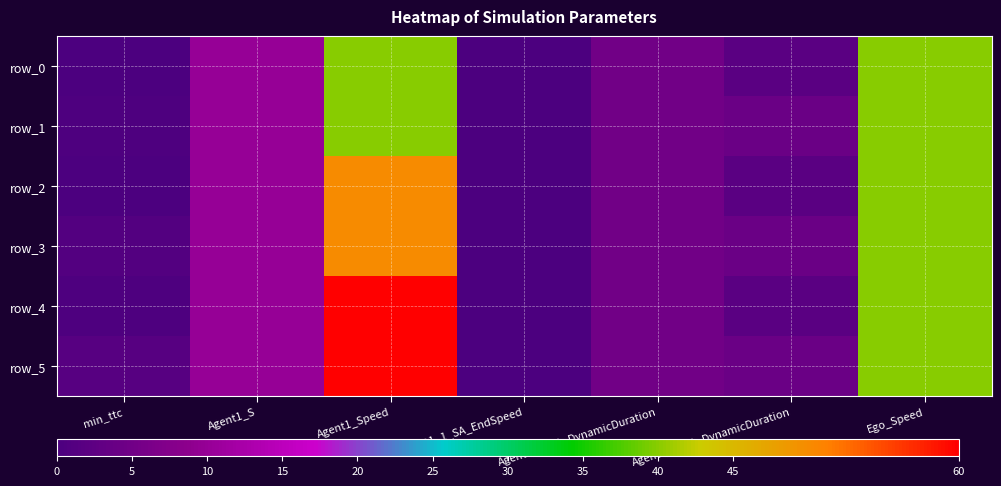

What is the total value across all series at Agent1_1_TA_DynamicDuration?

30.0